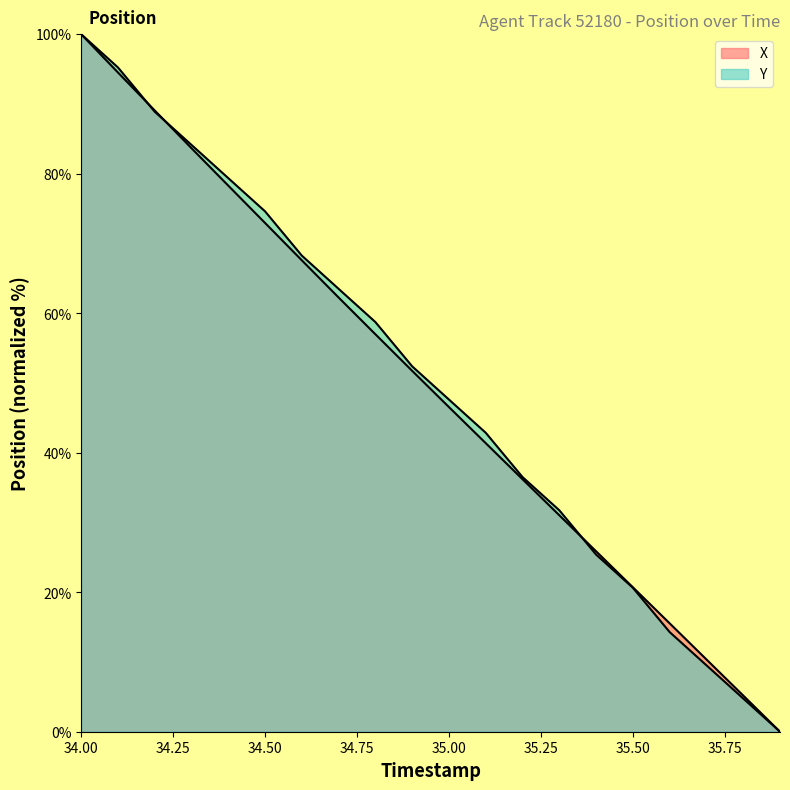

Reading right to left, extract all data points from this chart.

X: 35.9=0.0	35.8=5.2	35.7=10.4	35.6=15.5	35.5=20.7	35.4=25.9	35.3=31.0	35.2=36.2	35.1=41.4	35.0=46.5	34.9=51.7	34.8=57.0	34.7=62.2	34.6=67.6	34.5=72.9	34.4=78.3	34.3=83.7	34.2=89.1	34.1=94.5	34.0=100.0
Y: 35.9=0.0	35.8=4.8	35.7=9.5	35.6=14.3	35.5=20.6	35.4=25.4	35.3=31.7	35.2=36.5	35.1=42.9	35.0=47.6	34.9=52.4	34.8=58.7	34.7=63.5	34.6=68.3	34.5=74.6	34.4=79.4	34.3=84.1	34.2=88.9	34.1=95.2	34.0=100.0